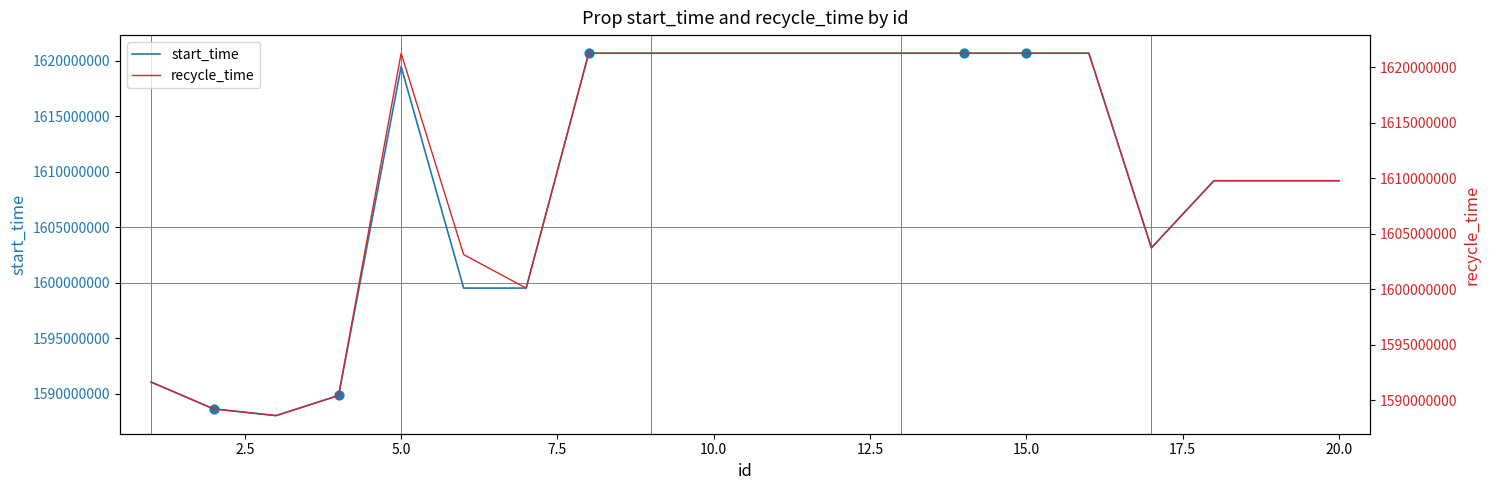

Which series contains the lowest Y value?

start_time